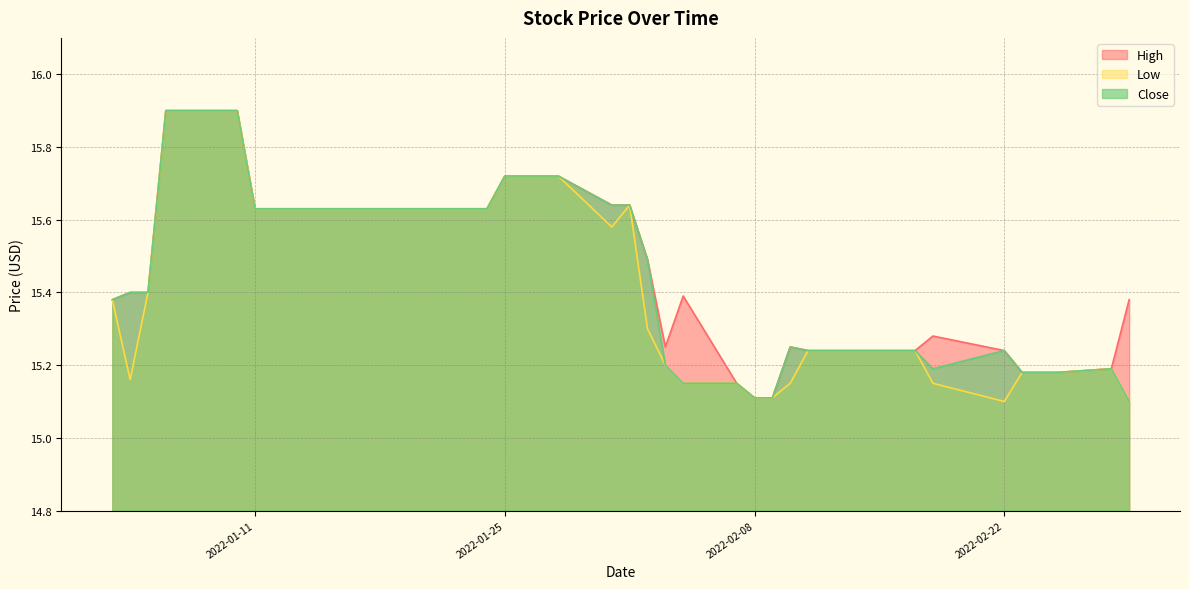

Rank the series at 2022-02-17 from highest to lowest value.

High, Low, Close